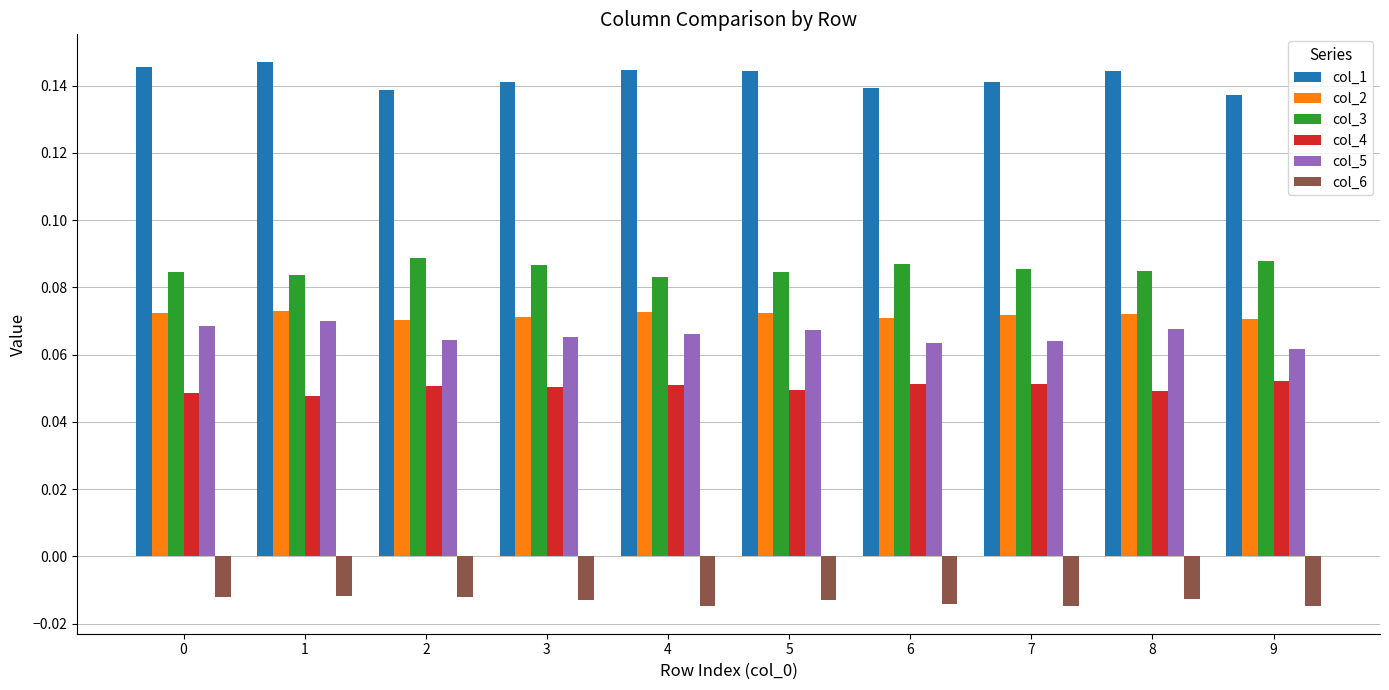

Does the chart contain stacked bars?

No